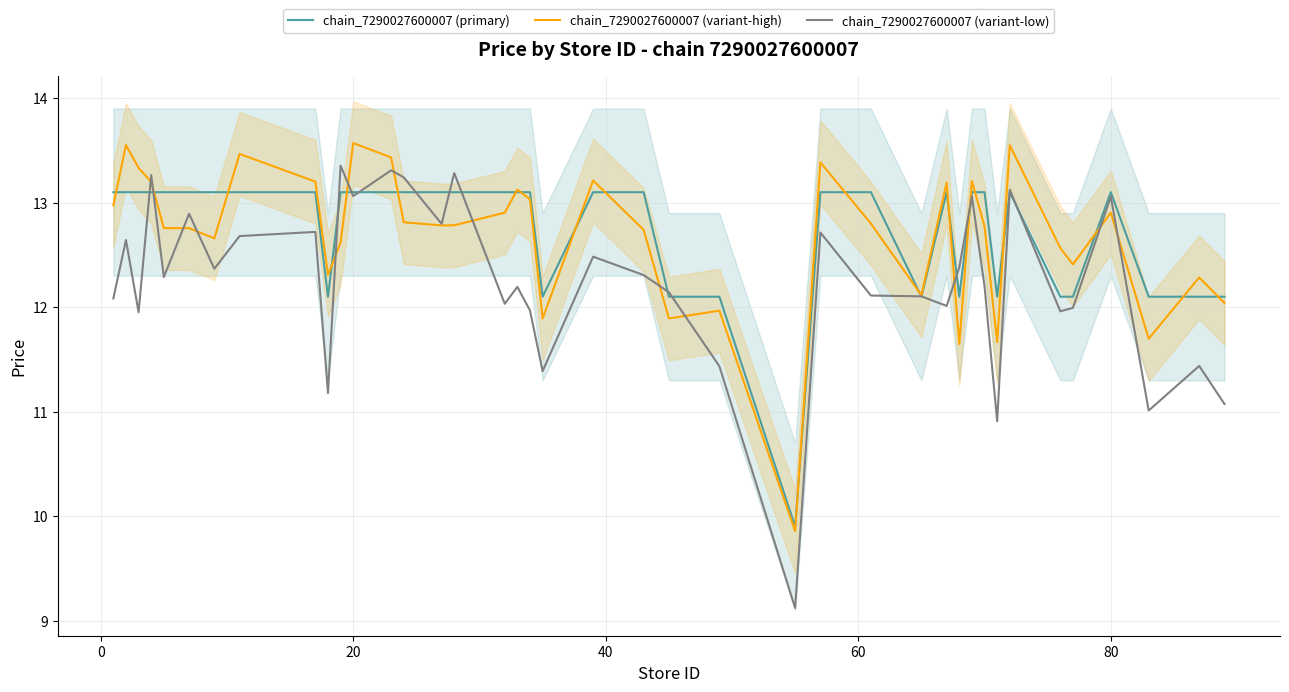

What are all the series names shown in the legend?

chain_7290027600007 (primary), chain_7290027600007 (variant-high), chain_7290027600007 (variant-low)